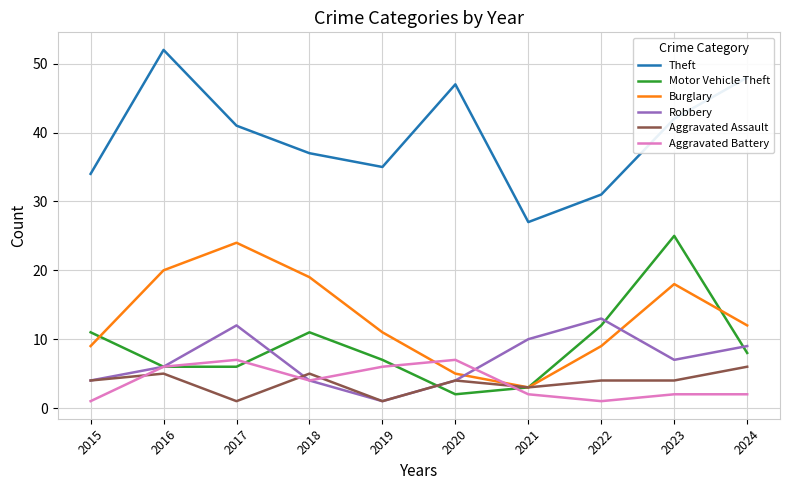

Which series ends up on top after the final intersection of Burglary and Aggravated Battery?

Burglary